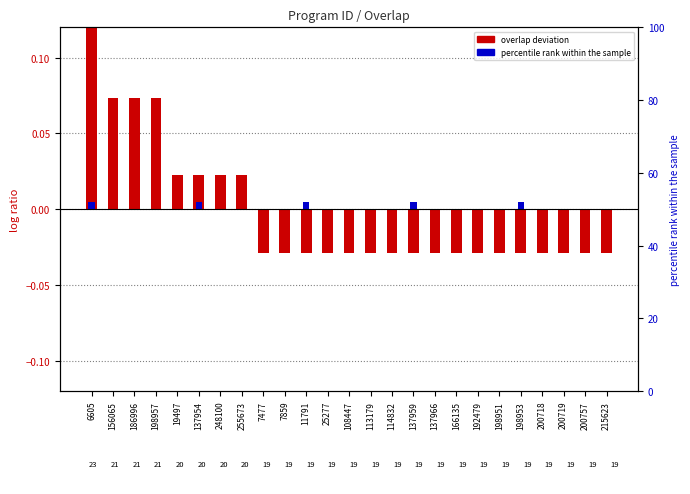

Does the chart contain stacked bars?

No